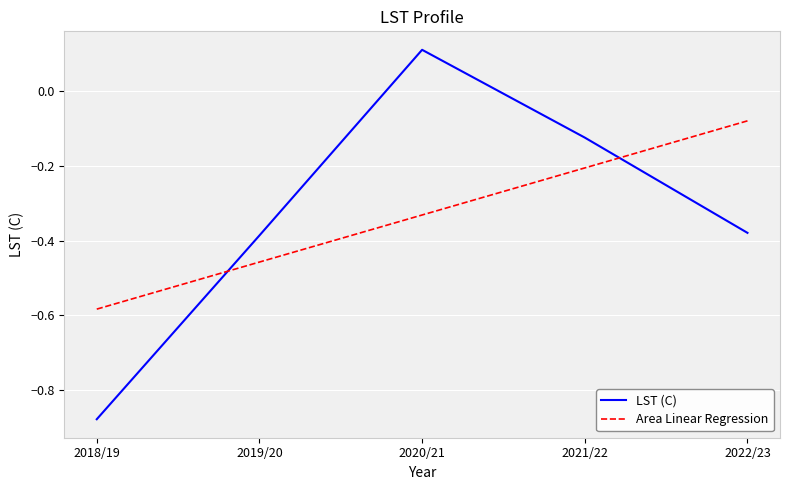

Which series has the largest range (max minus min)?

LST (C)